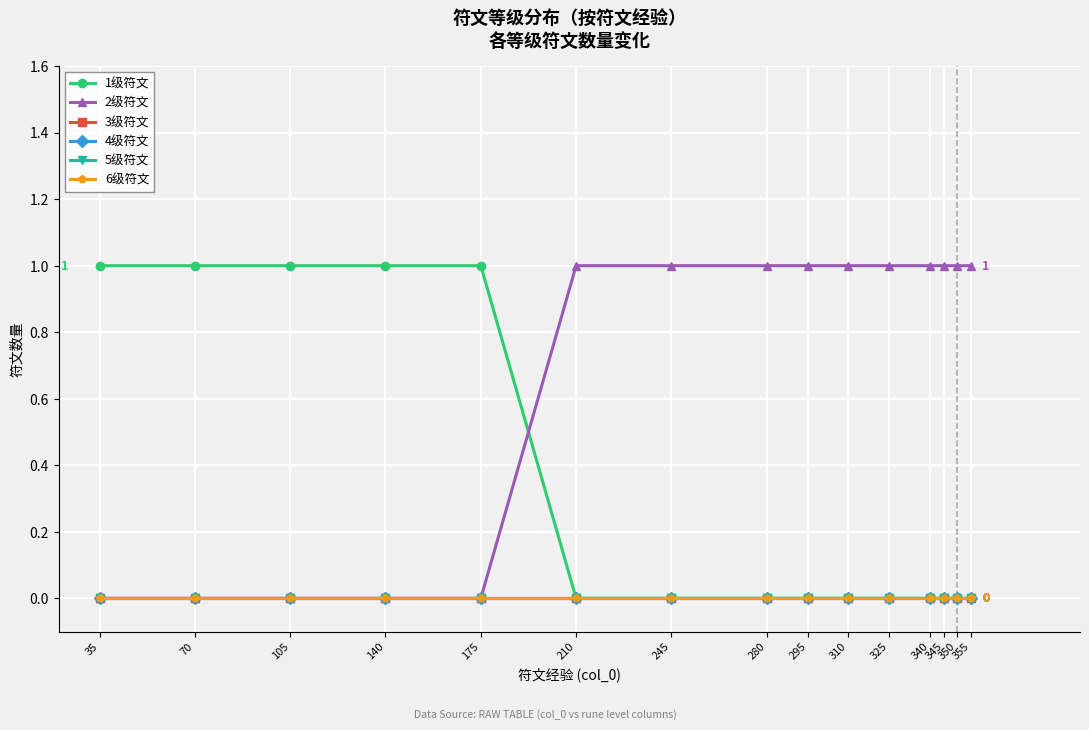

At how many categories does at least one series exceed 0?

15